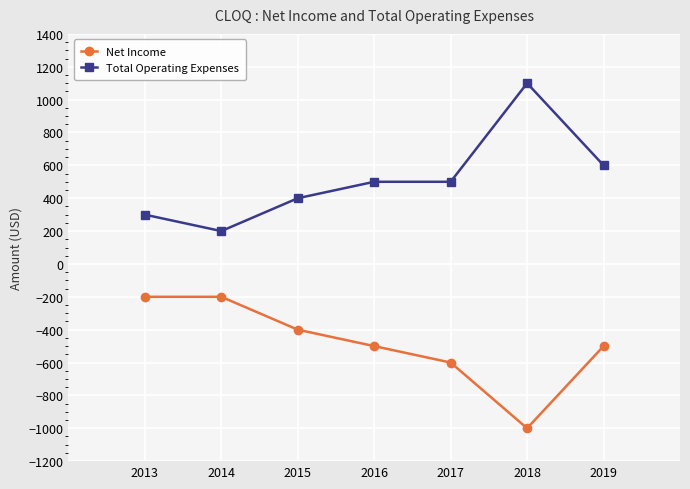

True or false: Total Operating Expenses and Net Income intersect in this chart.

False